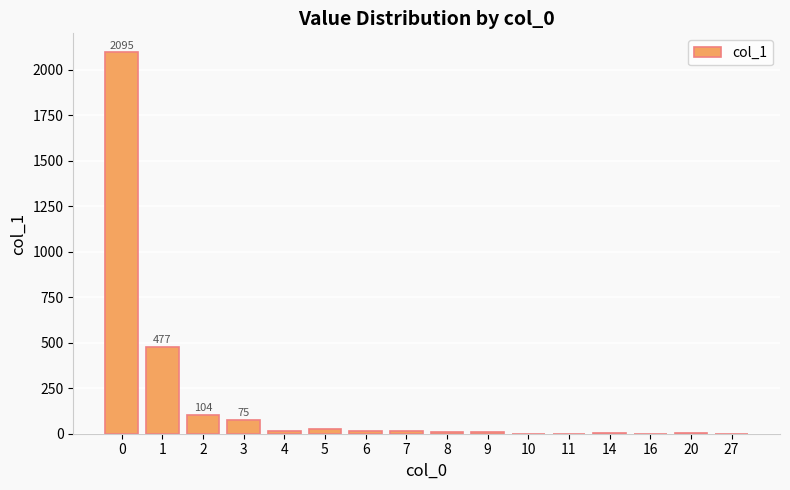

What is the maximum value shown in the chart?

2095